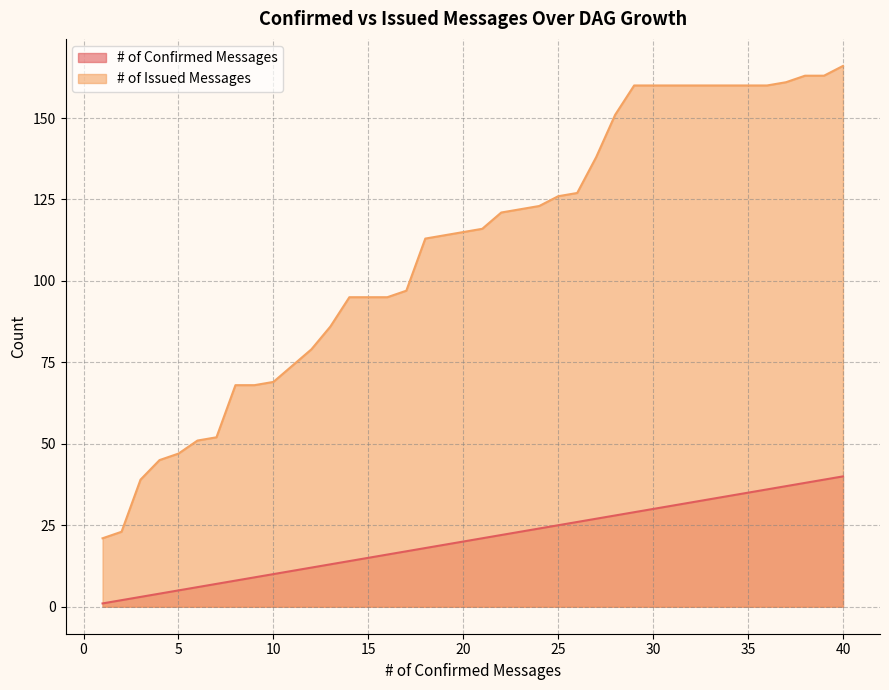

Reading left to right, list all the values displayed in this chart.

# of Confirmed Messages: 1	2	3	4	5	6	7	8	9	10	11	12	13	14	15	16	17	18	19	20	21	22	23	24	25	26	27	28	29	30	31	32	33	34	35	36	37	38	39	40
# of Issued Messages: 21	23	39	45	47	51	52	68	68	69	74	79	86	95	95	95	97	113	114	115	116	121	122	123	126	127	138	151	160	160	160	160	160	160	160	160	161	163	163	166